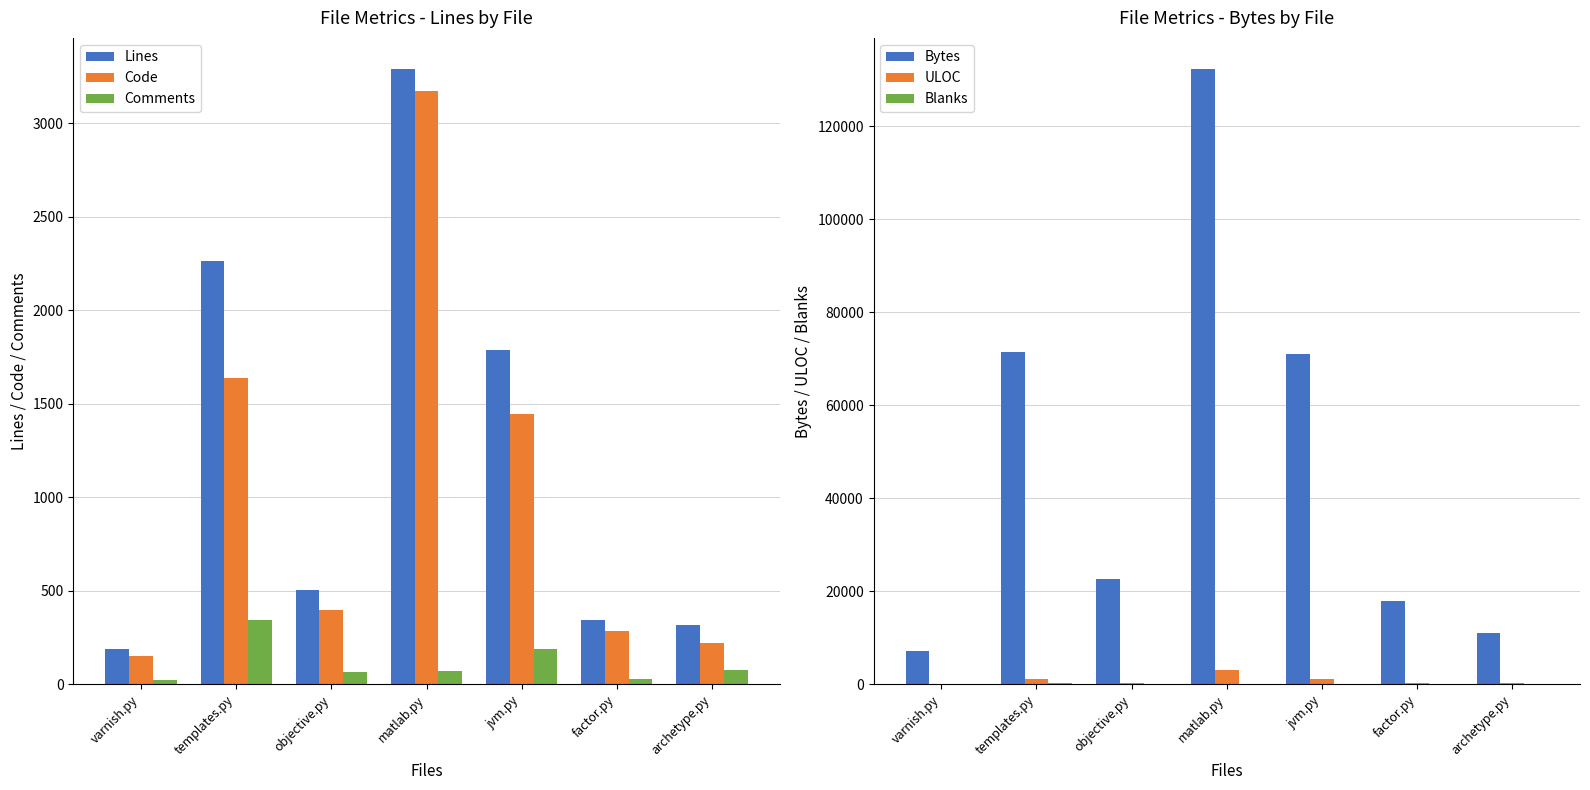

At how many categories does at least one series exceed 25710?

3